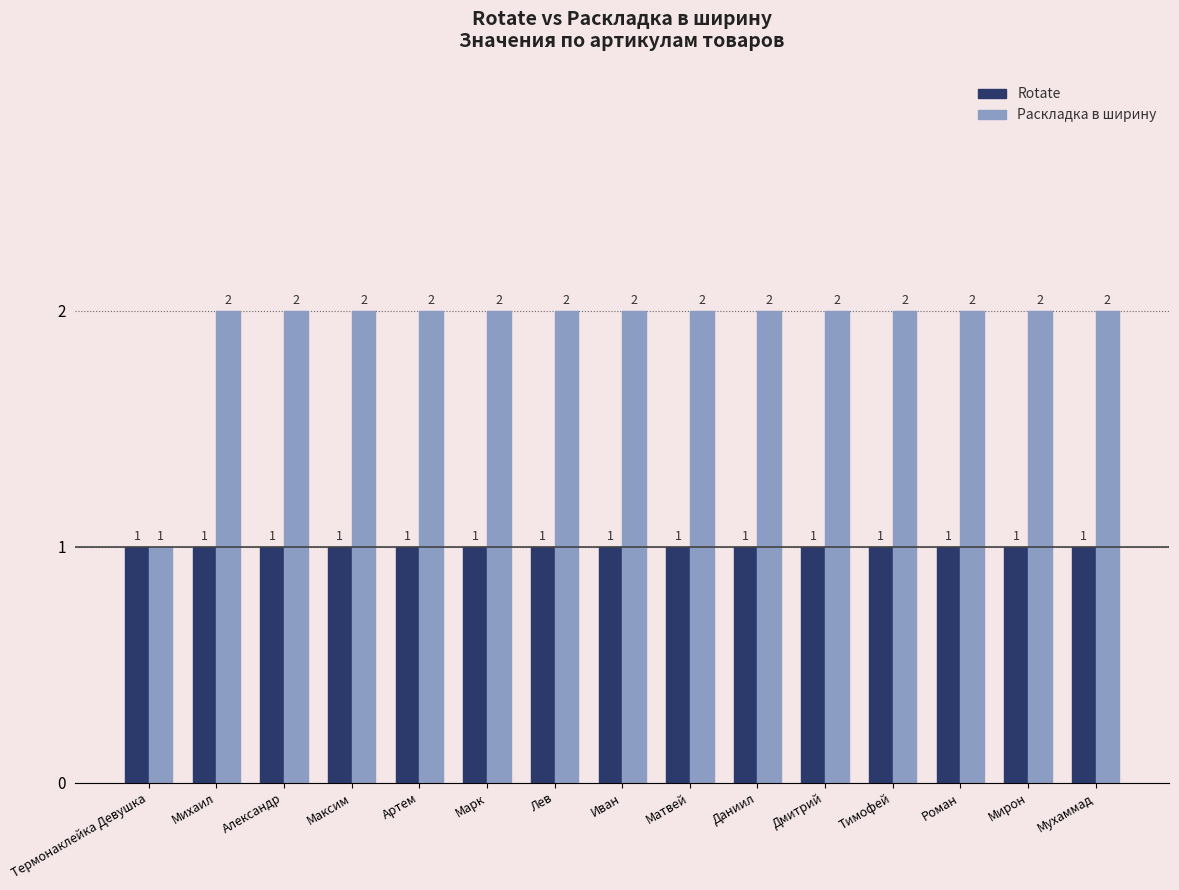

What is the sum of the Раскладка в ширину values at Михаил and Мирон?

4